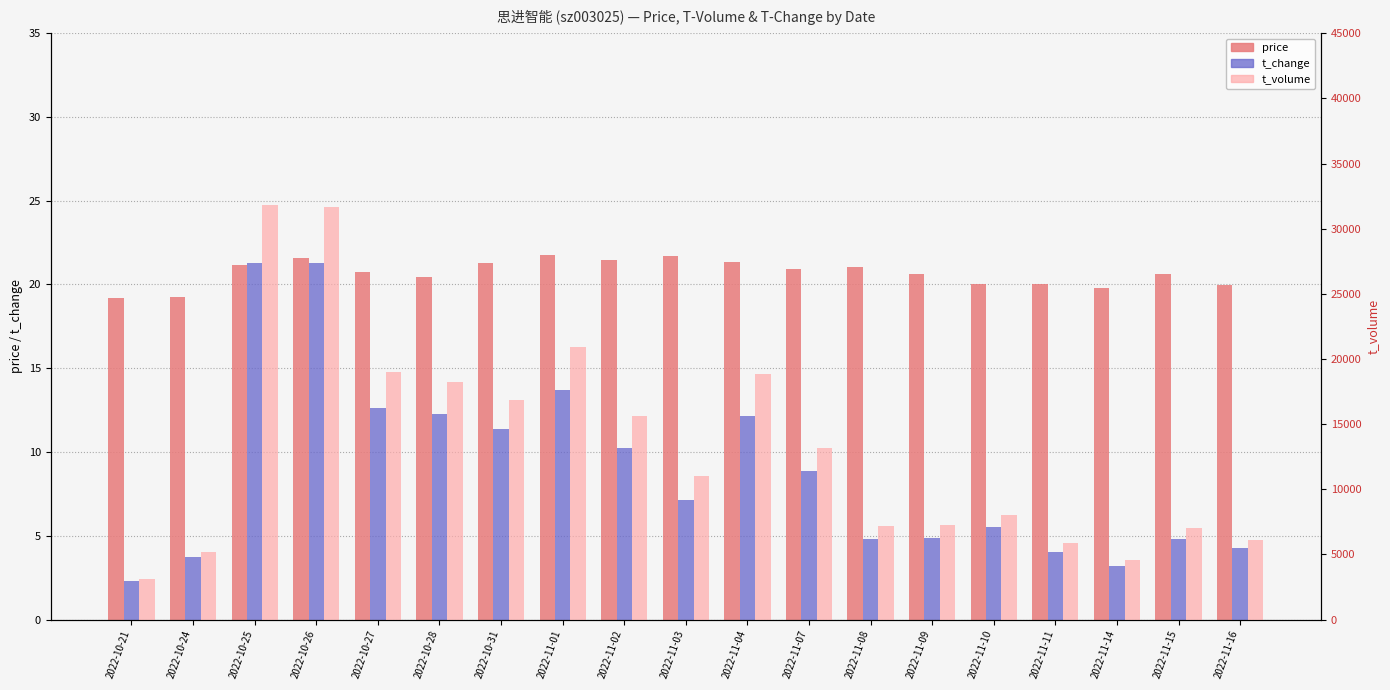

The t_volume series shows 10849.0 at 2022-11-09. True or false?

False